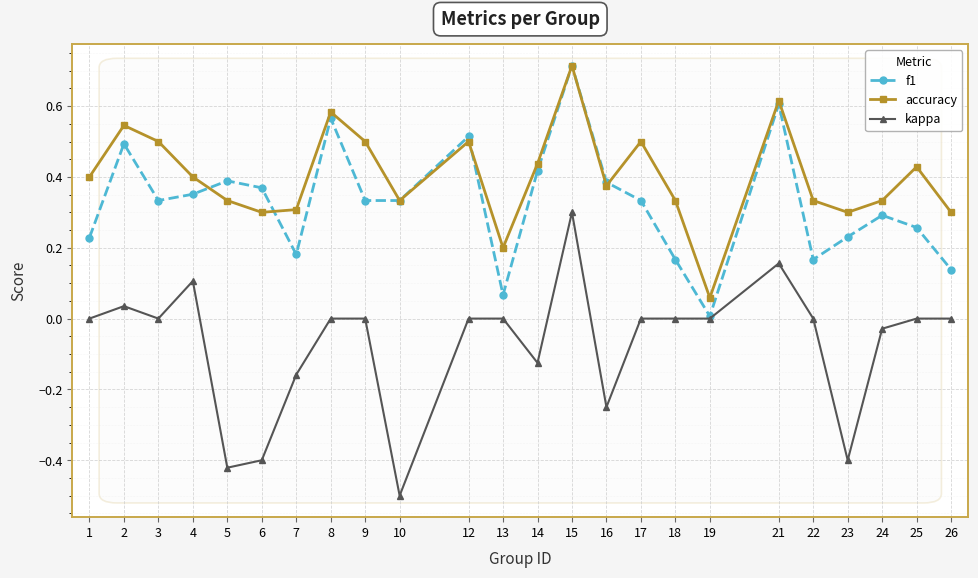

At which category does accuracy reach its first local peak?

2